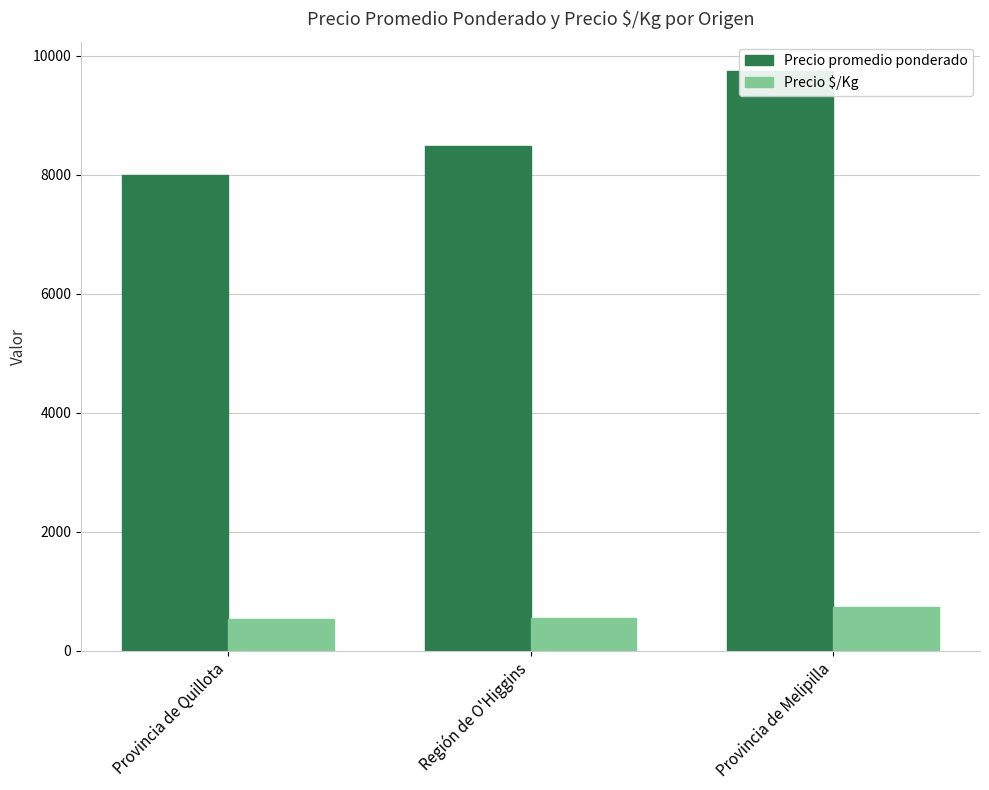

Count the number of data series in this chart.

2